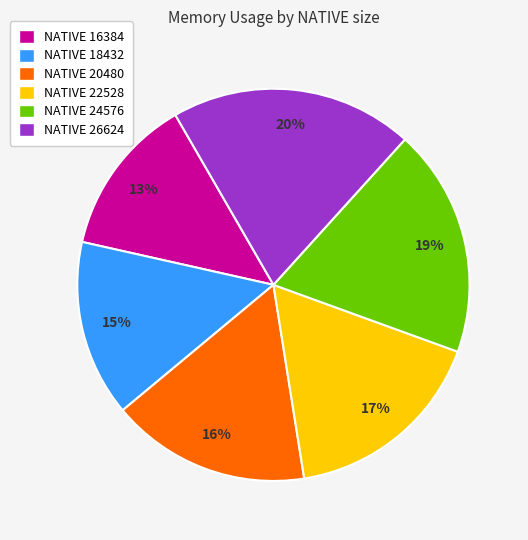

Is the sum of NATIVE 20480 and NATIVE 16384 greater than half?

No